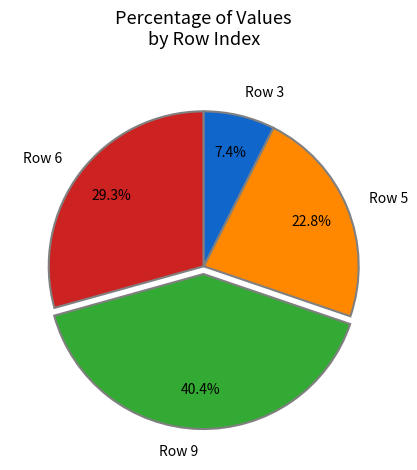

Rank the categories by value from highest to lowest.

Row 9, Row 6, Row 5, Row 3